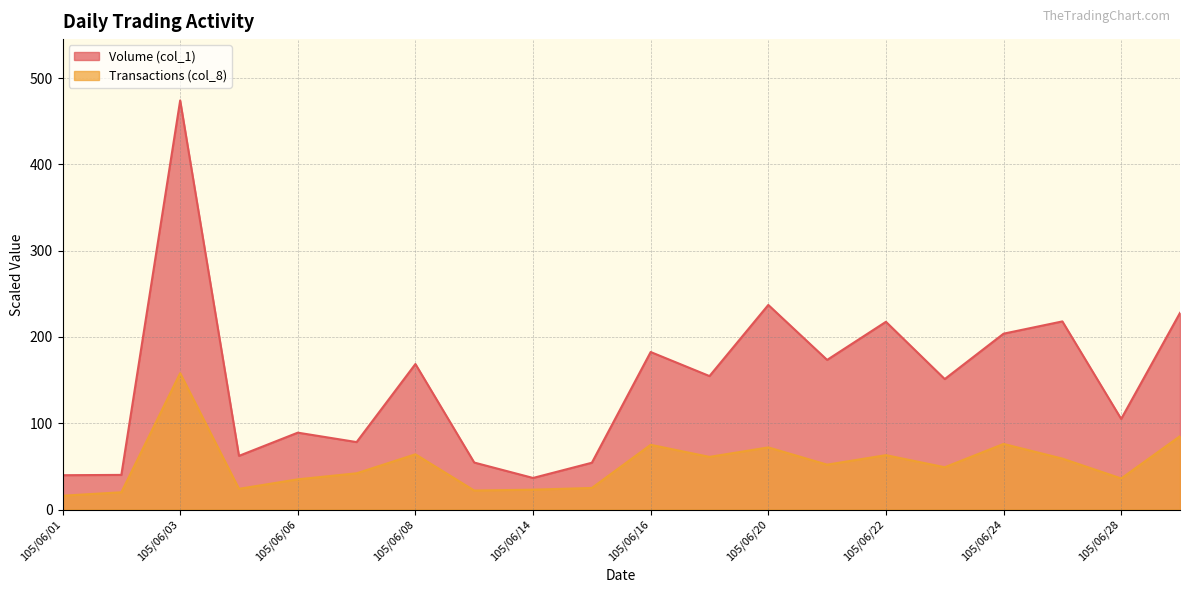

Does the chart display data point markers on the line(s)?

No